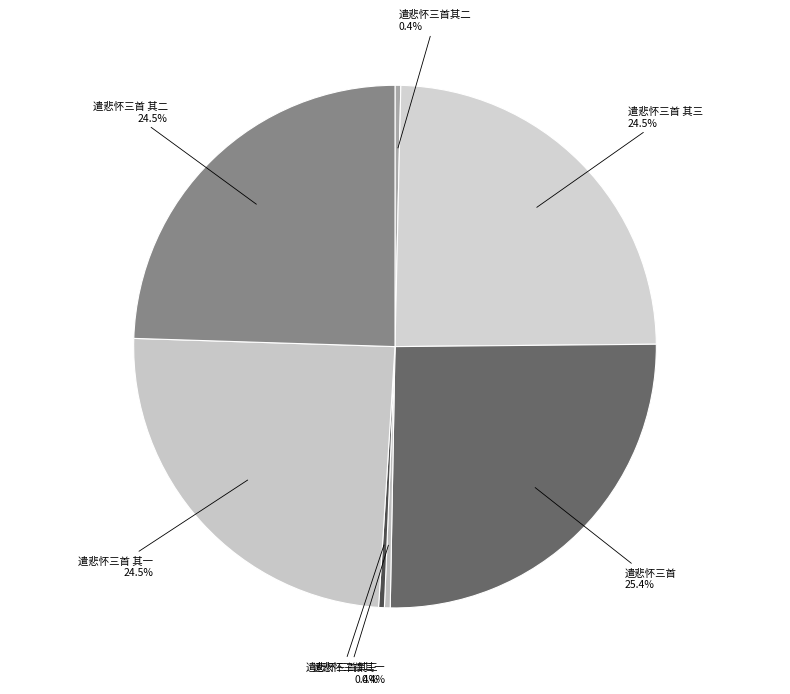

Combined, do 遣悲怀三首其一 and 遣悲怀三首其二 account for over 50%?

No